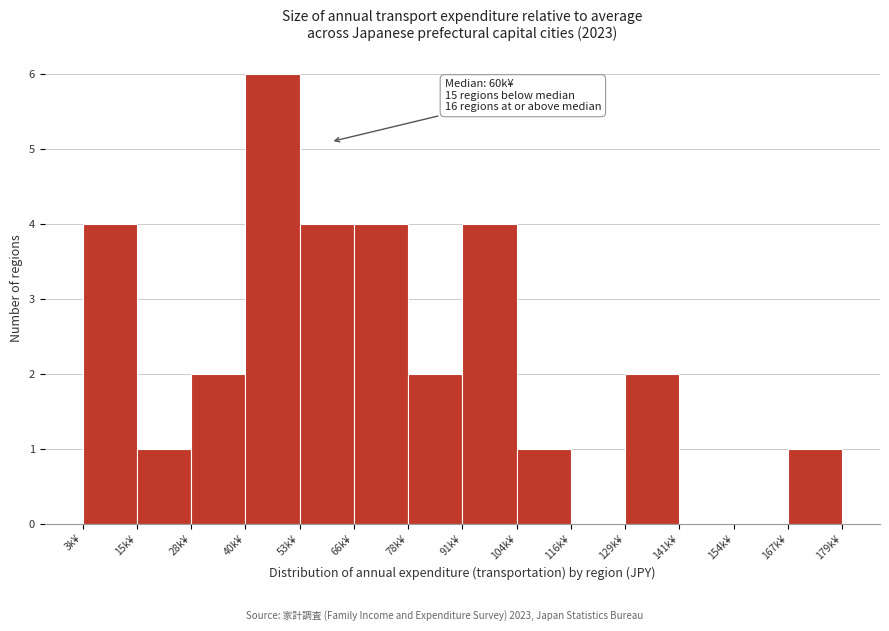

Reading left to right, list all the values displayed in this chart.

3k¥=4	15k¥=1	28k¥=2	40k¥=6	53k¥=4	66k¥=4	78k¥=2	91k¥=4	104k¥=1	116k¥=0	129k¥=2	141k¥=0	154k¥=0	167k¥=1